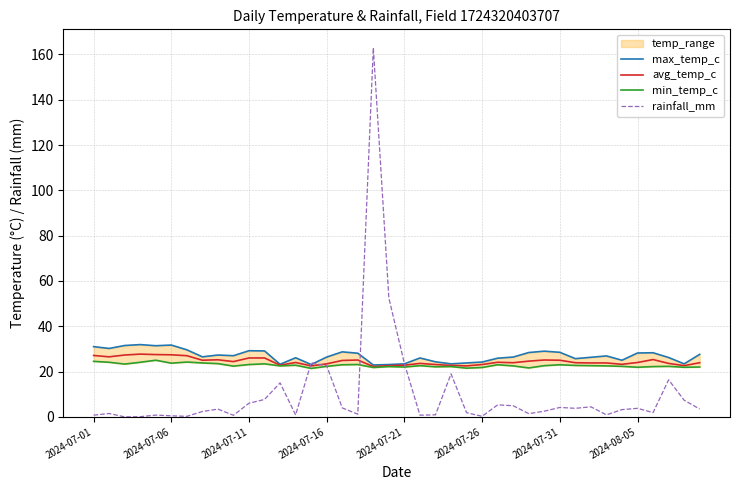

How many lines are shown in the chart?

4